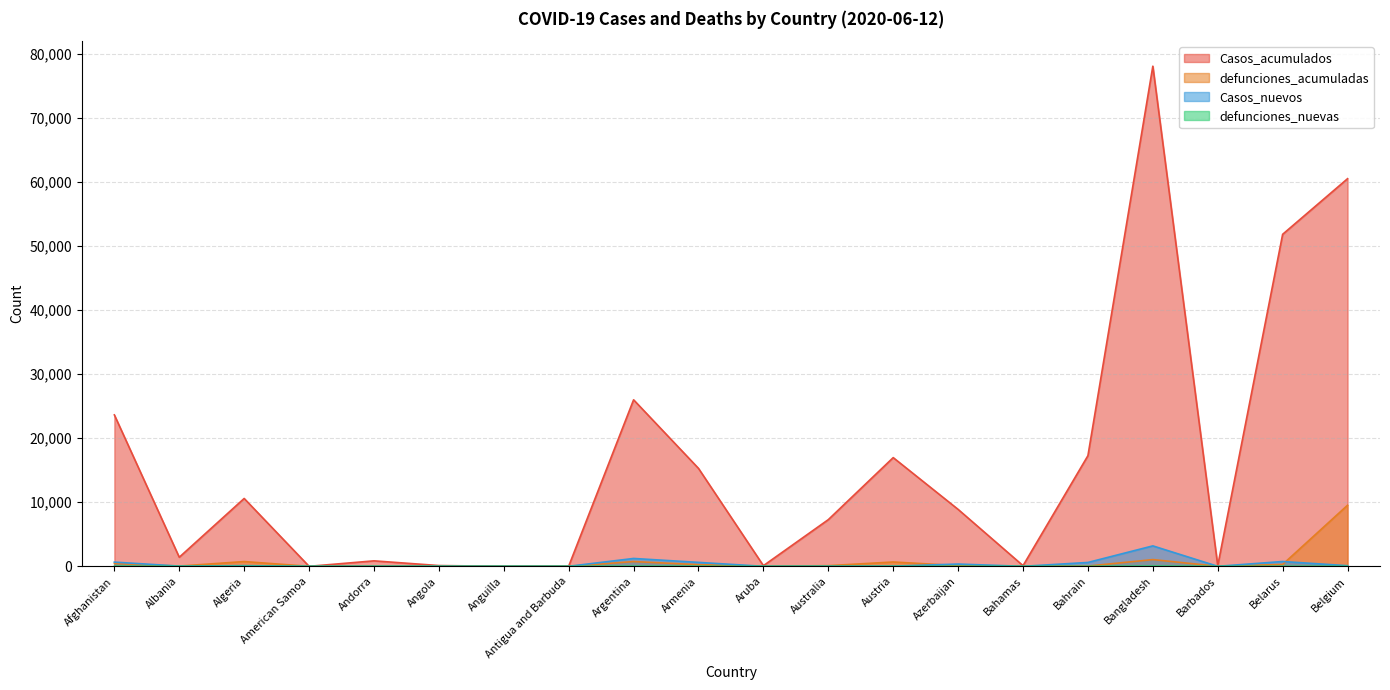

In defunciones_nuevas, how many points are higher than both neighbors (excluding endpoints)?

5